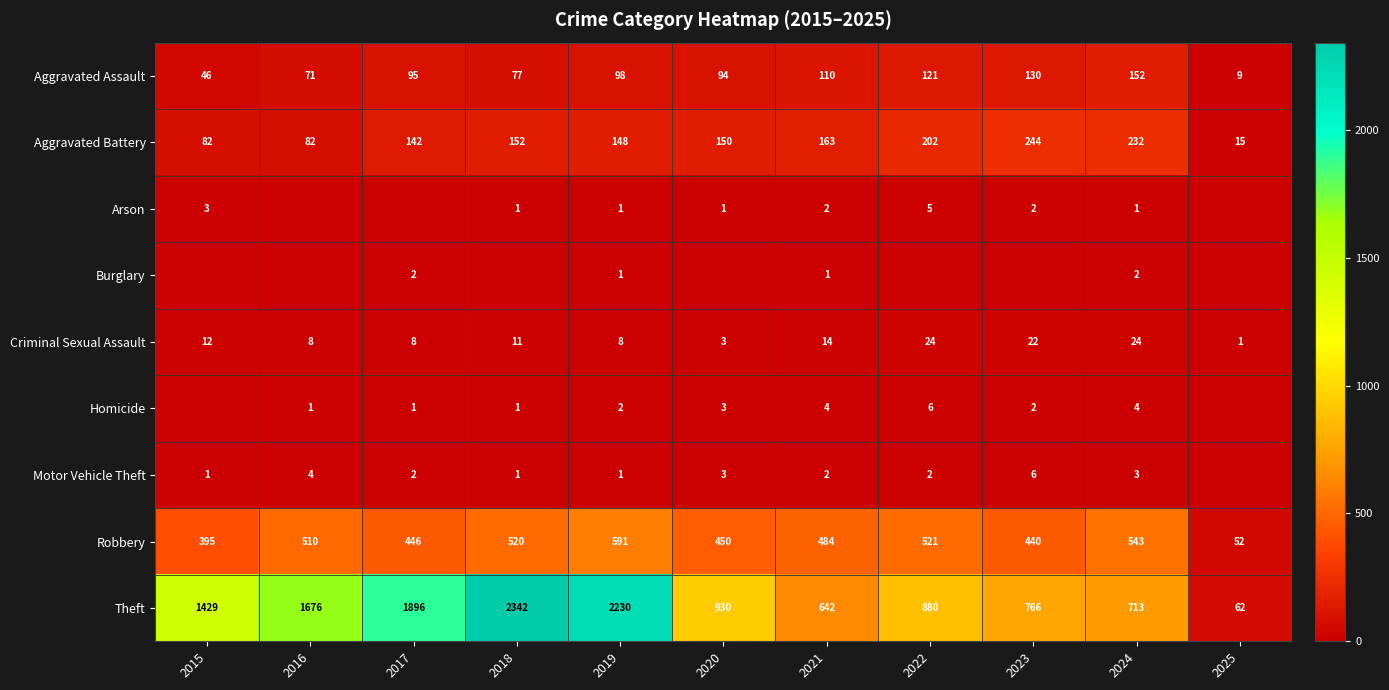

The value of Criminal Sexual Assault at 2020 is 3. True or false?

True